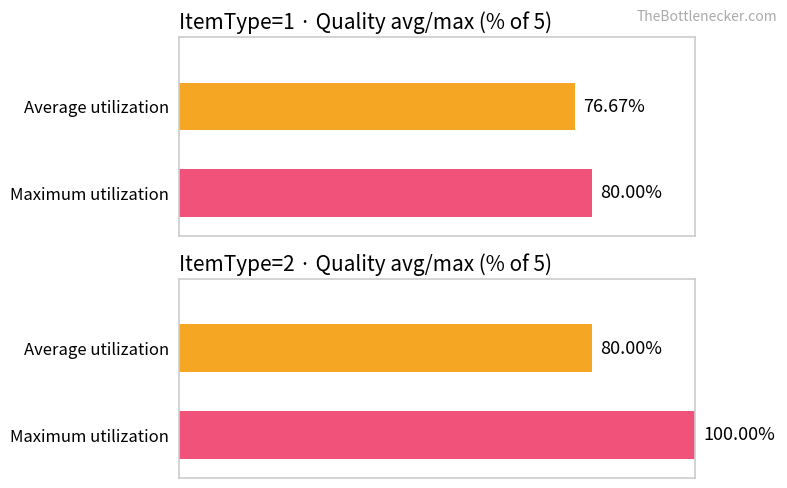

Is it true that Average utilization equals 71 at ItemQuality 4?

False